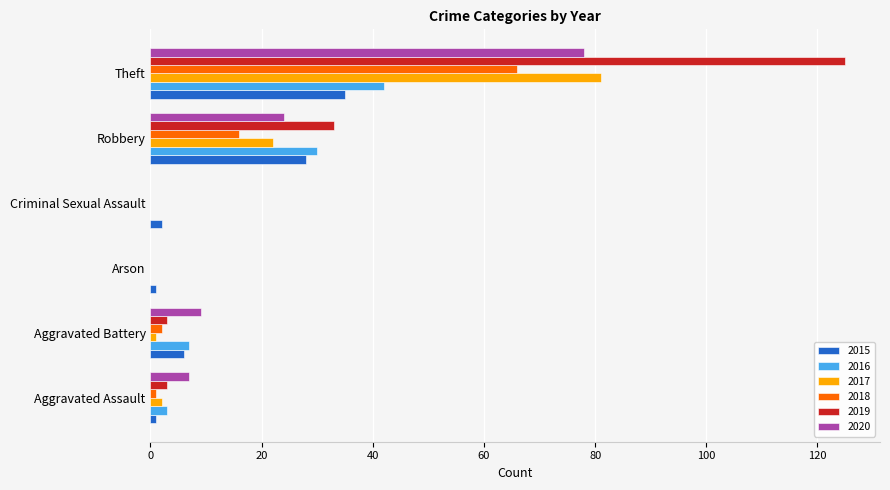

What is the greatest value displayed?

125